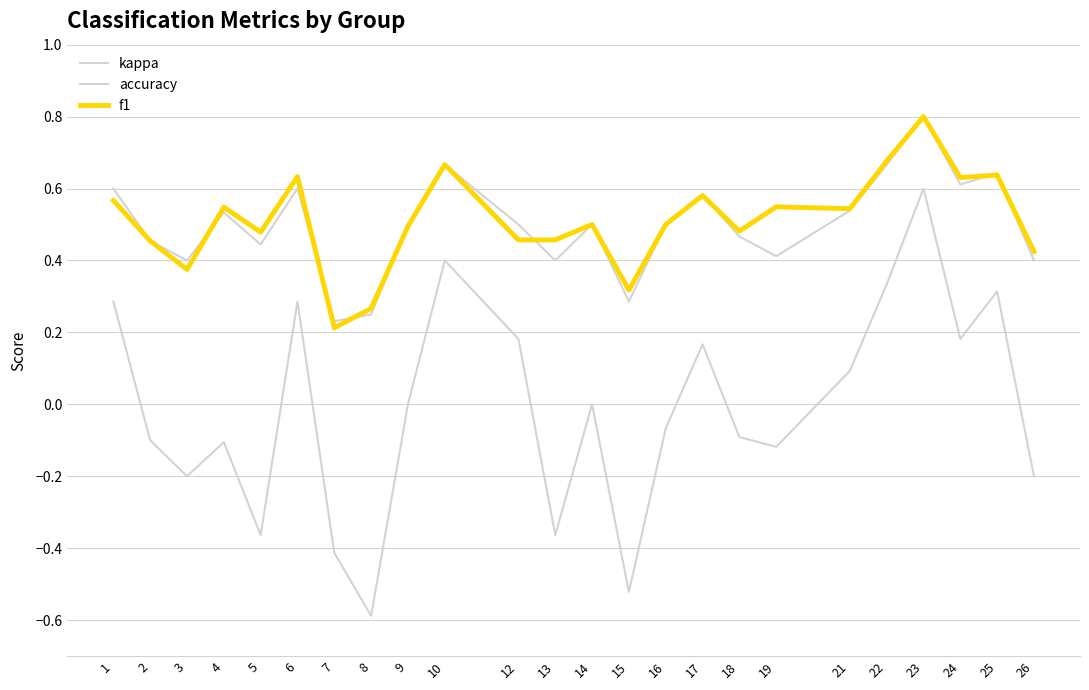

What is the difference between the f1 values at 4 and 12?

0.1